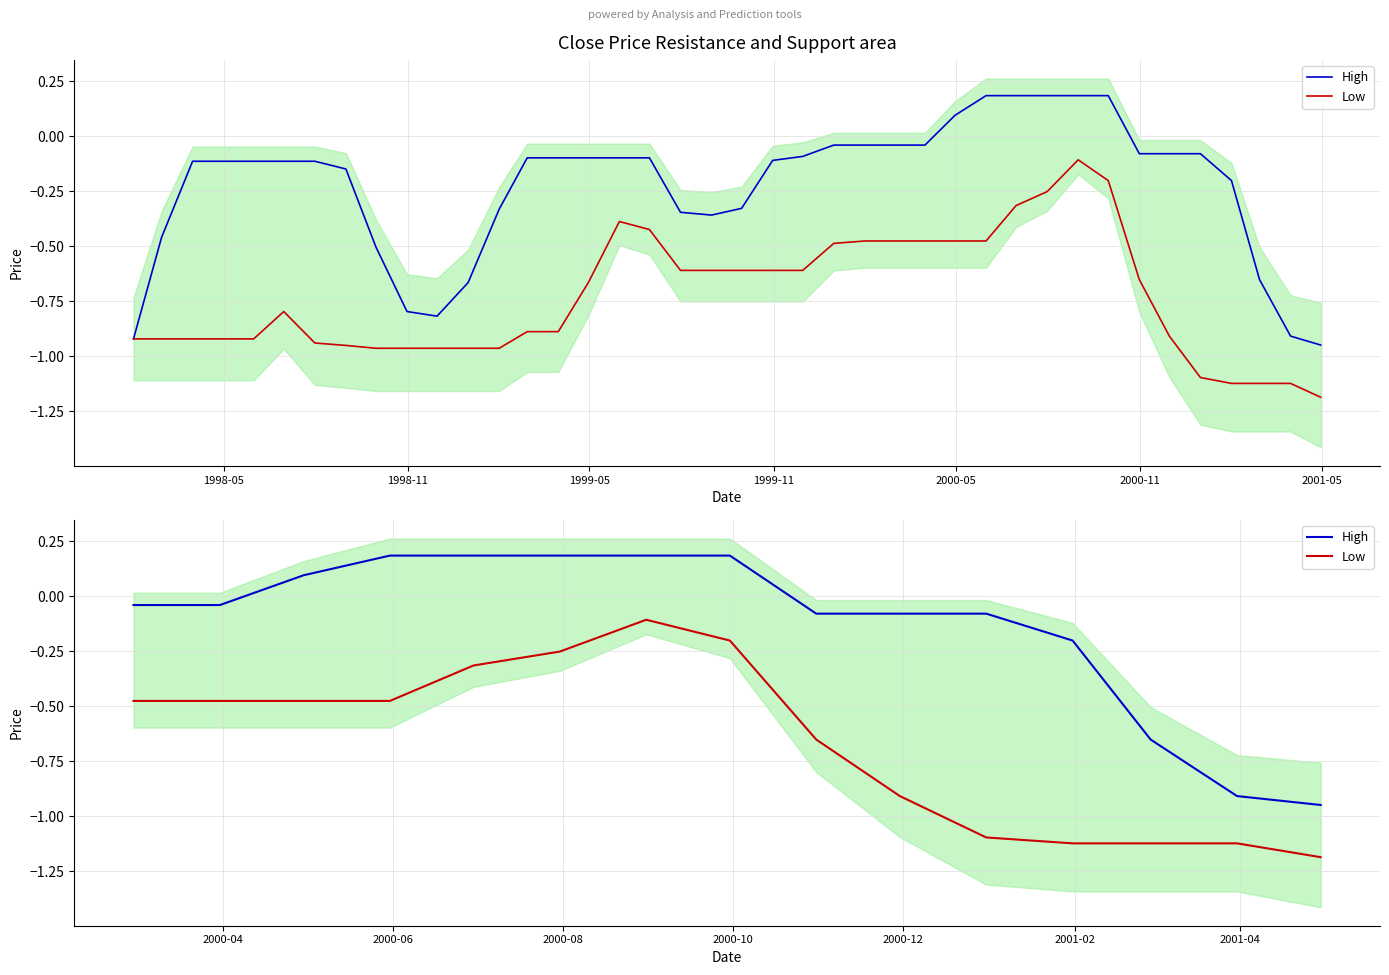

True or false: High has more than 1 points higher than both neighbors.

False